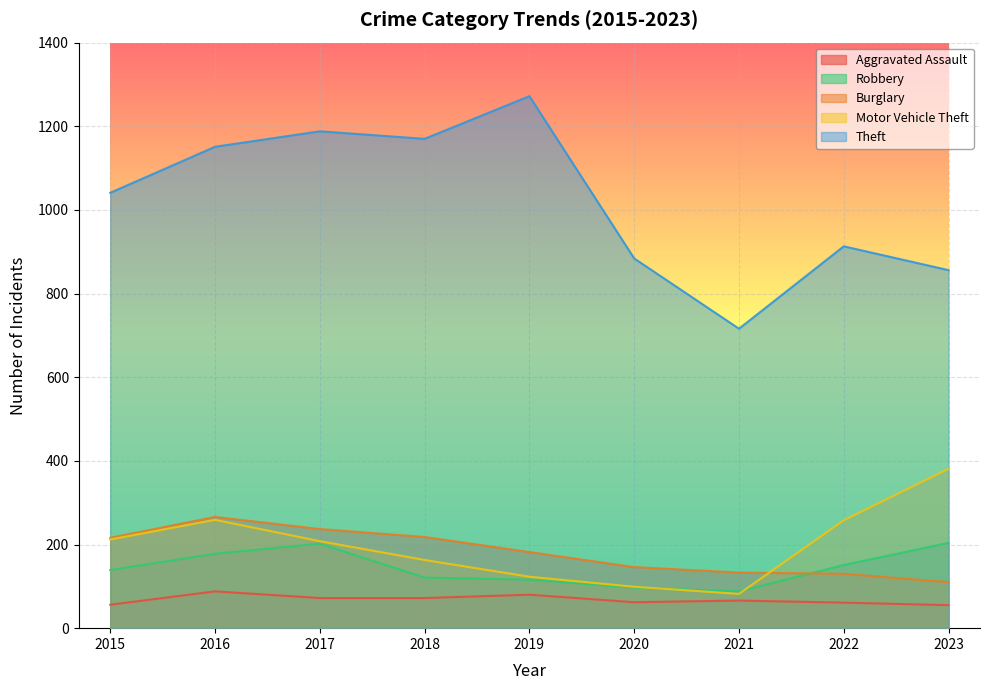

How many times do Burglary and Motor Vehicle Theft cross each other?

1